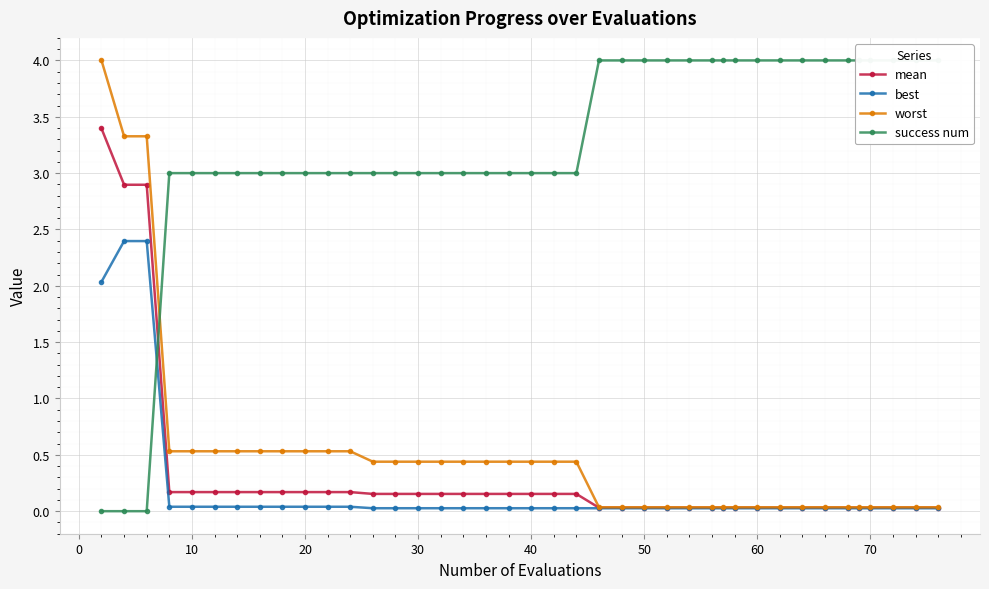

What is the difference between the second highest and second lowest values in the best series?

2.4